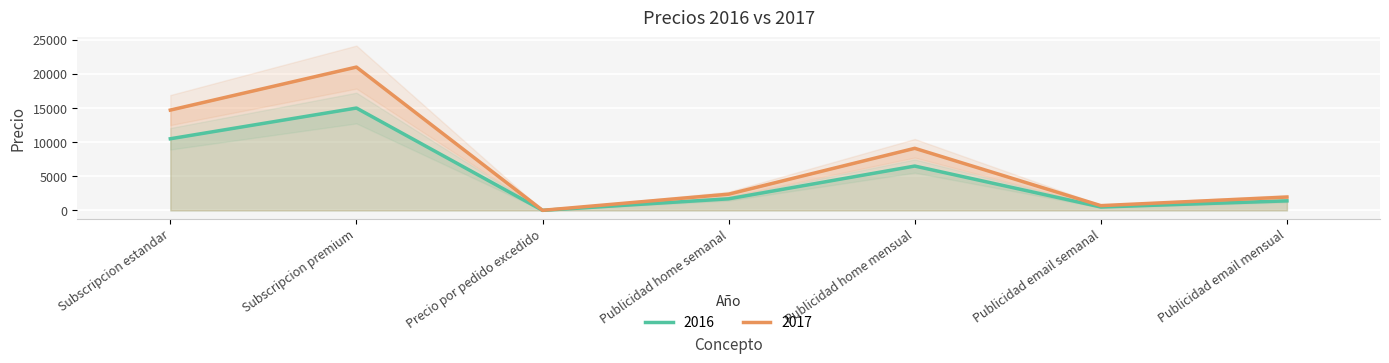

Where is 2016 nearest to the value 7505?

Publicidad home mensual